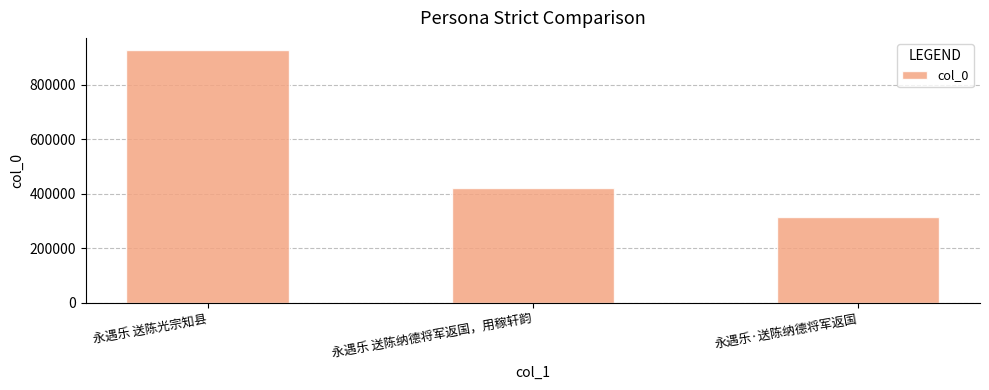

Reading right to left, list all the values displayed in this chart.

313564	422794	925716